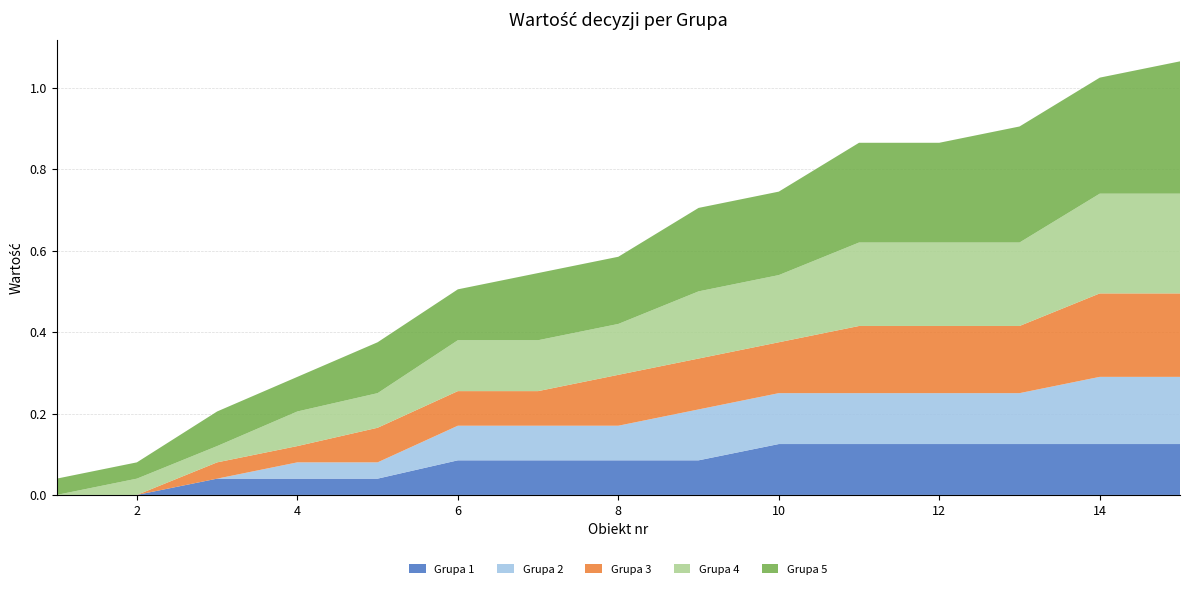

Reading right to left, transcribe all the data shown in this chart.

Grupa 1: 15=0.1	14=0.1	13=0.1	12=0.1	11=0.1	10=0.1	9=0.1	8=0.1	7=0.1	6=0.1	5=0.0	4=0.0	3=0.0	2=0.0	1=0.0
Grupa 2: 15=0.2	14=0.2	13=0.1	12=0.1	11=0.1	10=0.1	9=0.1	8=0.1	7=0.1	6=0.1	5=0.0	4=0.0	3=0.0	2=0.0	1=0.0
Grupa 3: 15=0.2	14=0.2	13=0.2	12=0.2	11=0.2	10=0.1	9=0.1	8=0.1	7=0.1	6=0.1	5=0.1	4=0.0	3=0.0	2=0.0	1=0.0
Grupa 4: 15=0.2	14=0.2	13=0.2	12=0.2	11=0.2	10=0.2	9=0.2	8=0.1	7=0.1	6=0.1	5=0.1	4=0.1	3=0.0	2=0.0	1=0.0
Grupa 5: 15=0.3	14=0.3	13=0.3	12=0.2	11=0.2	10=0.2	9=0.2	8=0.2	7=0.2	6=0.1	5=0.1	4=0.1	3=0.1	2=0.0	1=0.0